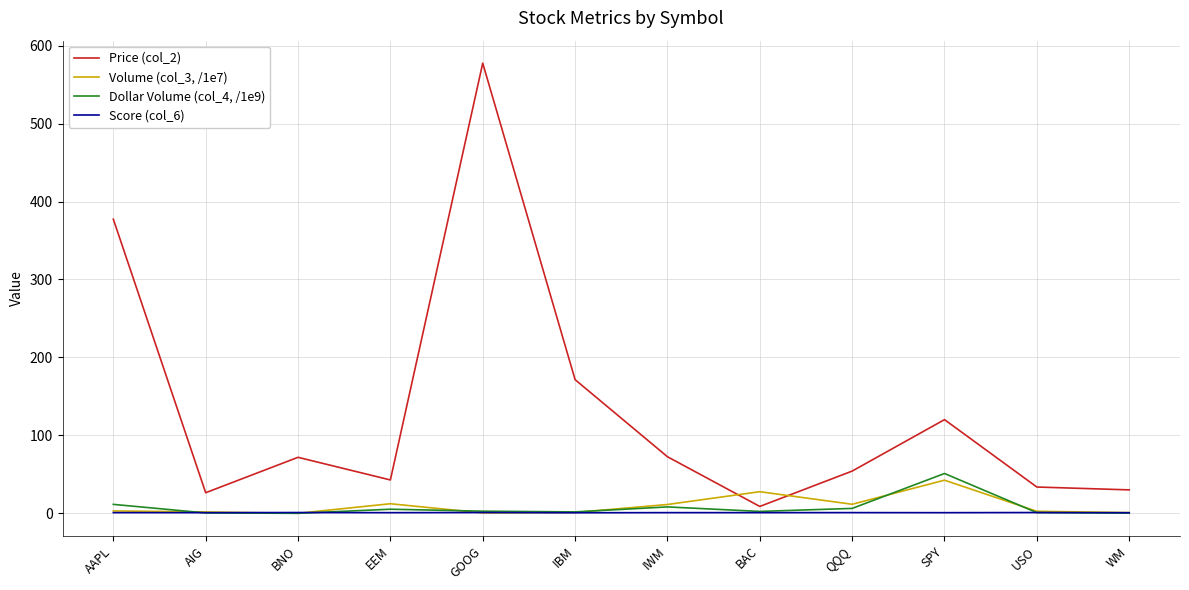

What is the difference between the second highest and second lowest values in the Price (col_2) series?

351.0